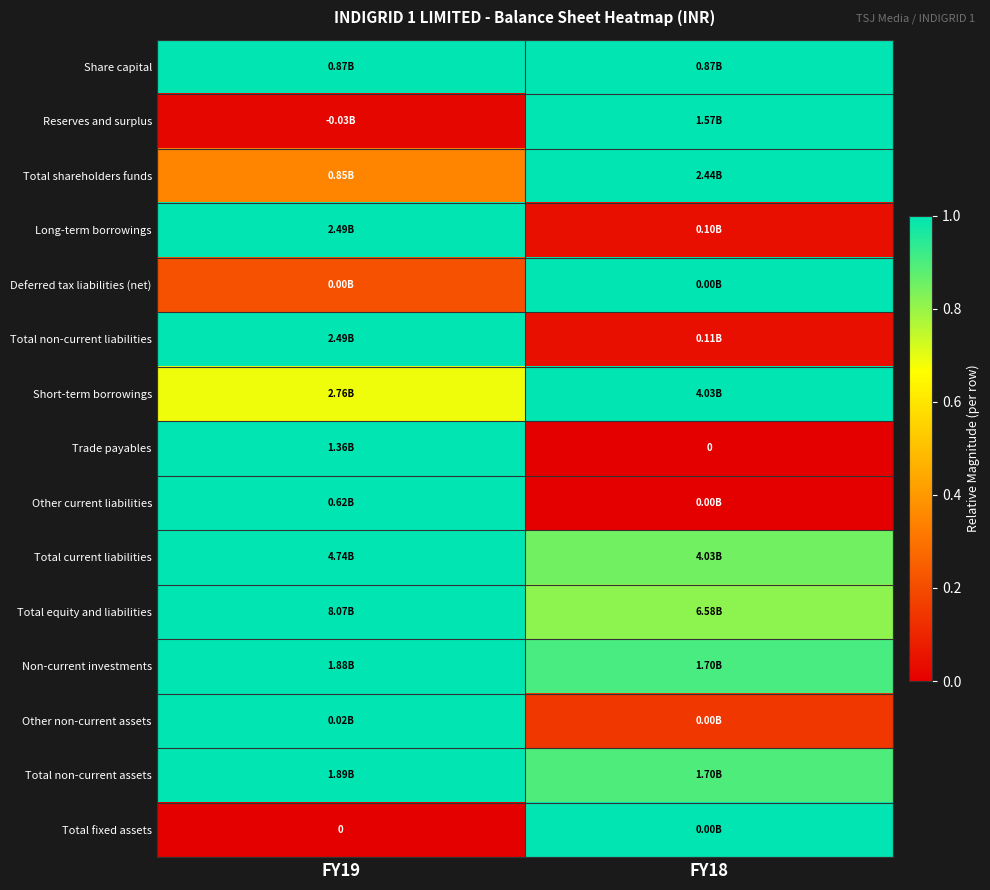

The value of Total equity and liabilities at FY18 is 0.4. True or false?

False